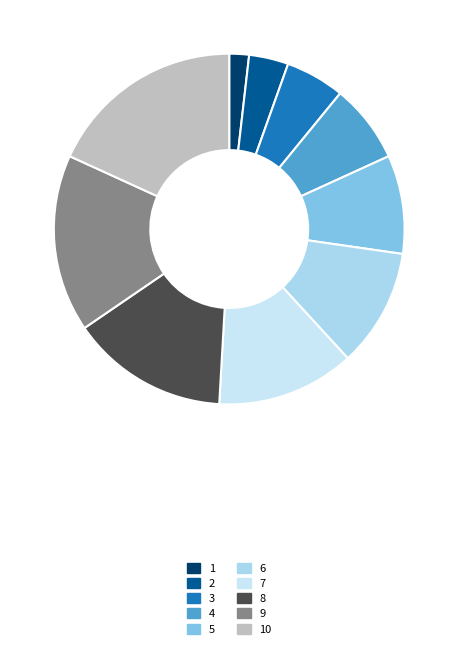

To the nearest percent, what is the combined percentage of 10 and 6?

29%